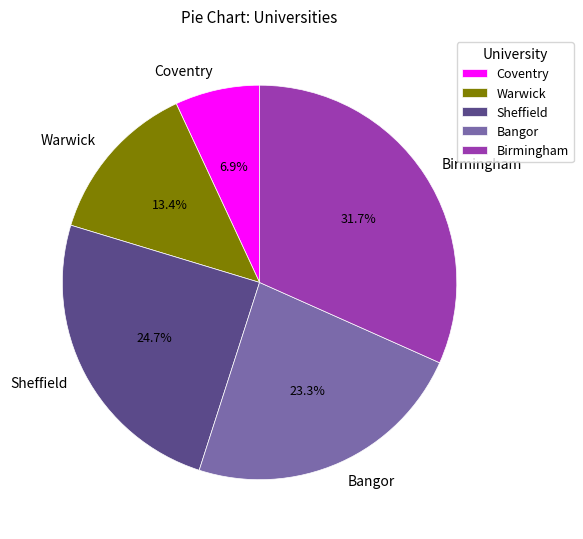

Which has a higher value, Birmingham or Sheffield?

Birmingham